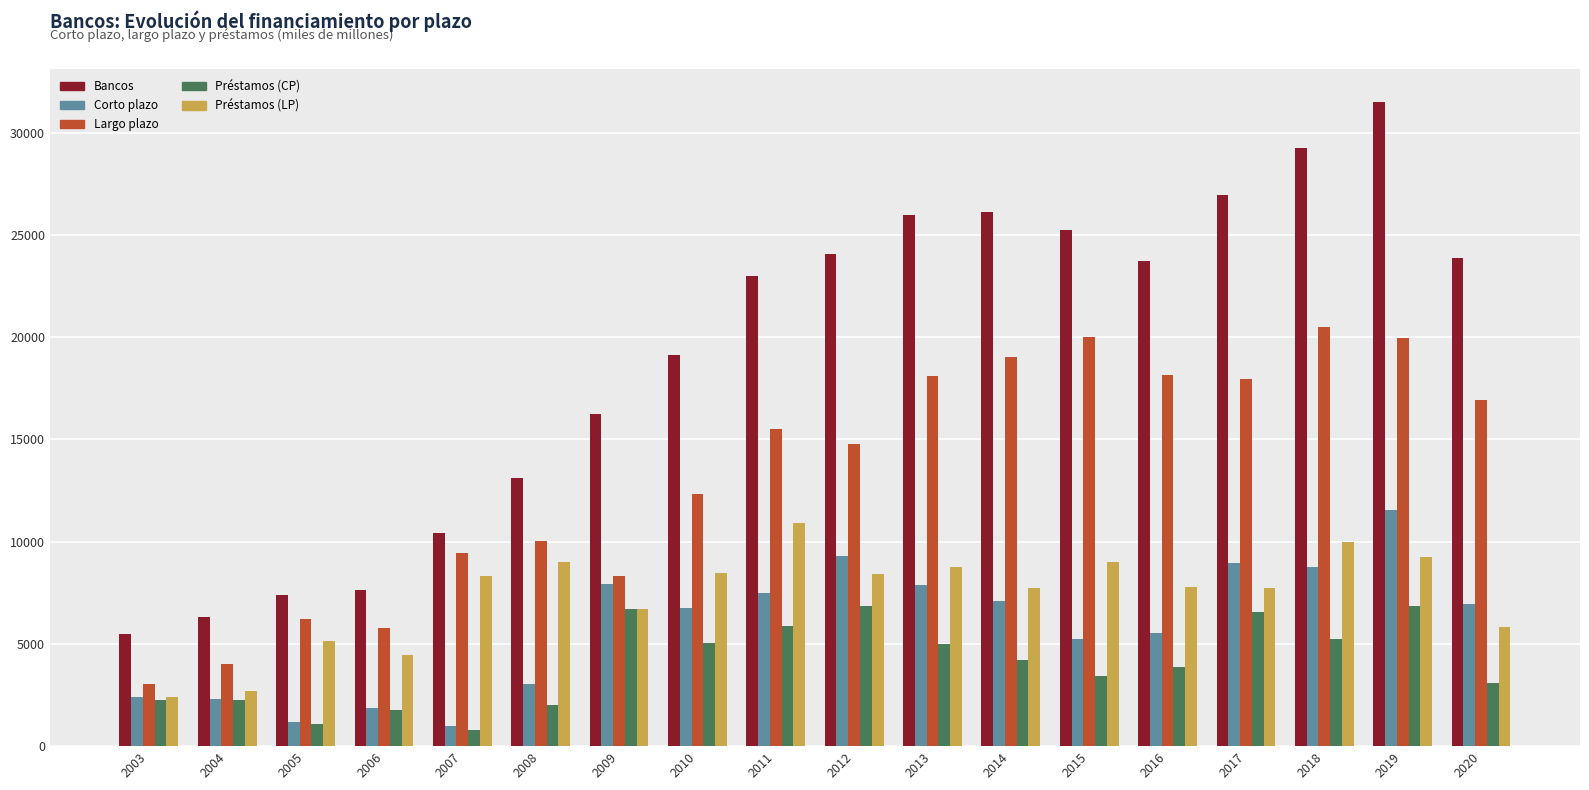

How many data points does each series have?

18